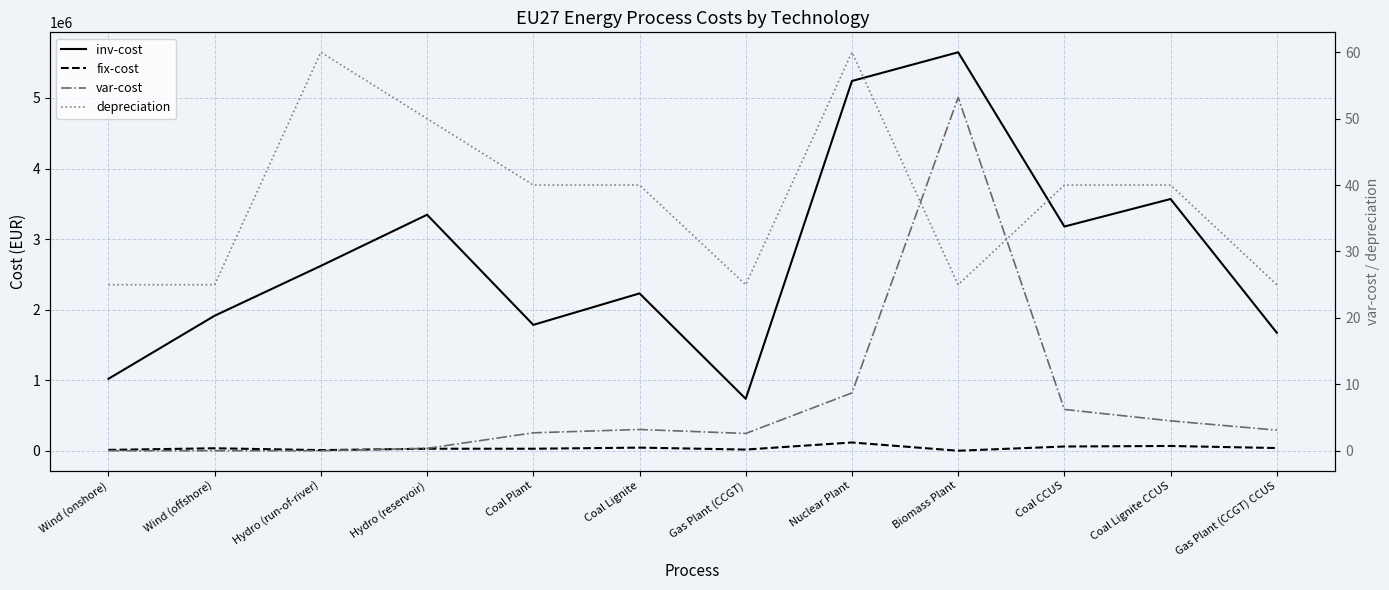

What is the value of the depreciation point at the 5th from the left?

40.0